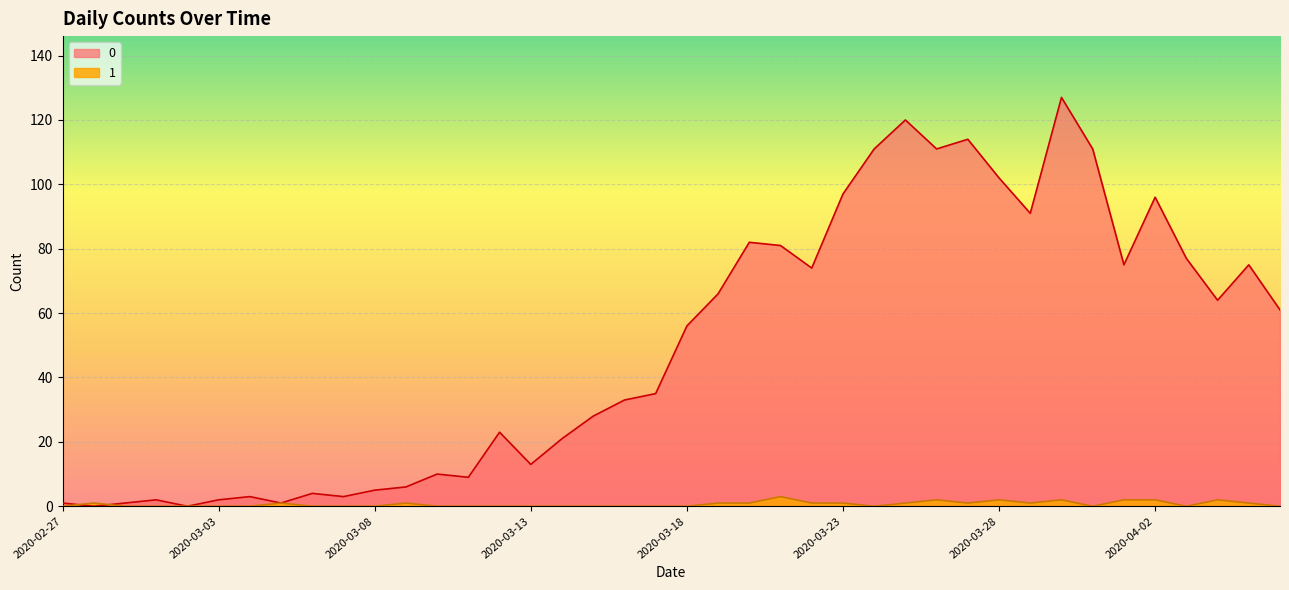

The value of 1 at 2020-03-05 is 0. True or false?

False